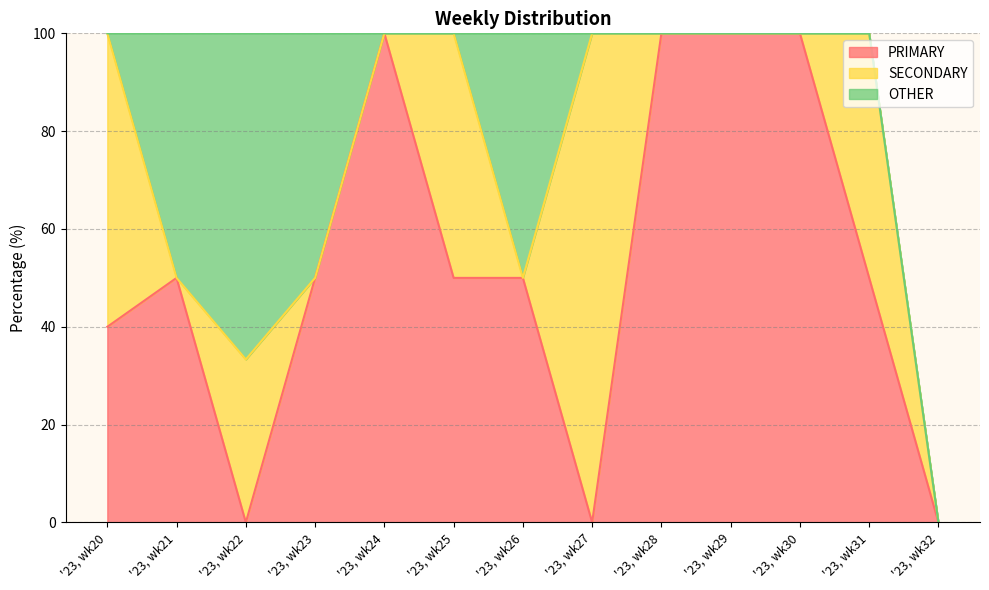

What is the spread (max minus min) of values at '23, wk29?

100.0